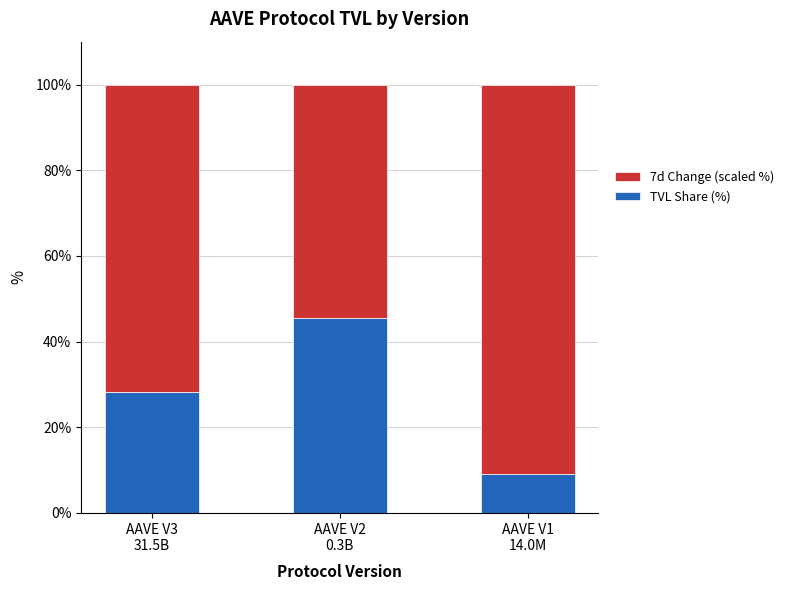

What are all the series names shown in the legend?

7d Change (scaled %), TVL Share (%)